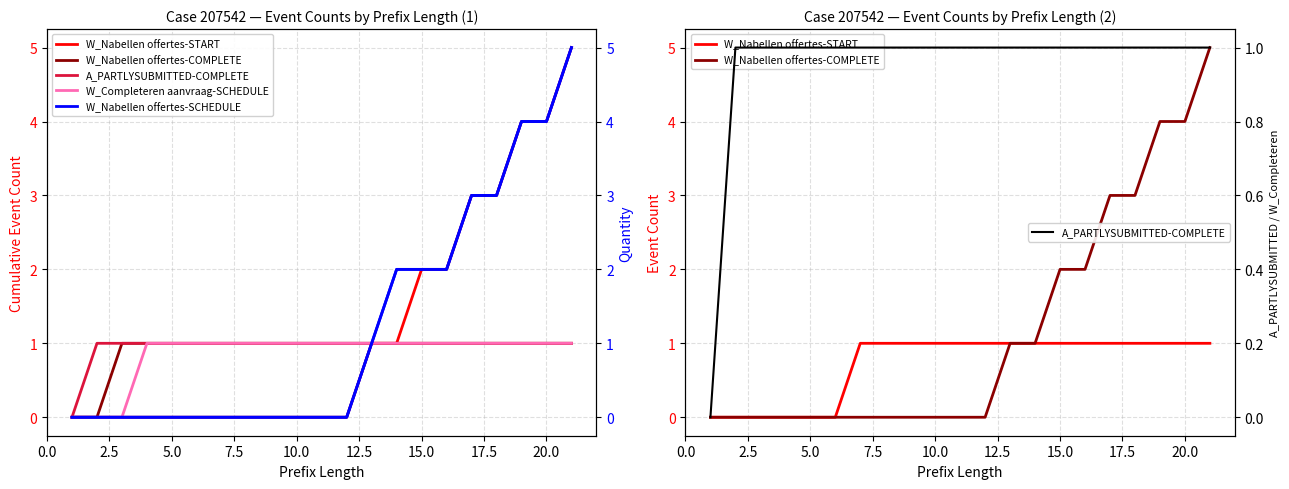

How many W_Nabellen offertes-START values are between 0 and 1?

21